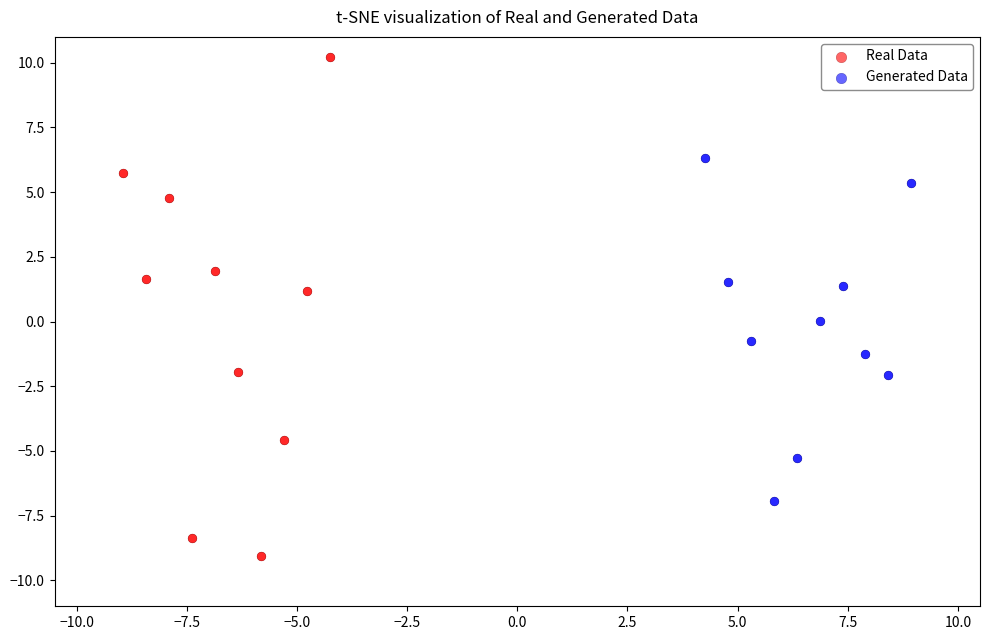

Which series has the widest spread of Y values?

Real Data